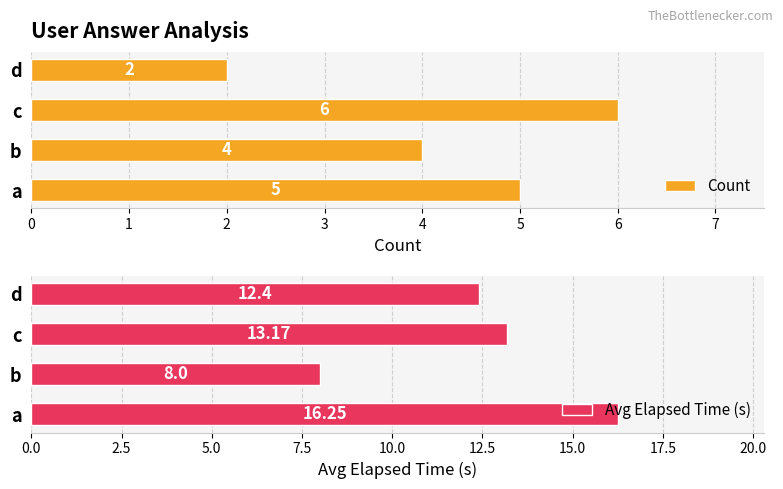

Where is Count nearest to the value 4?

b